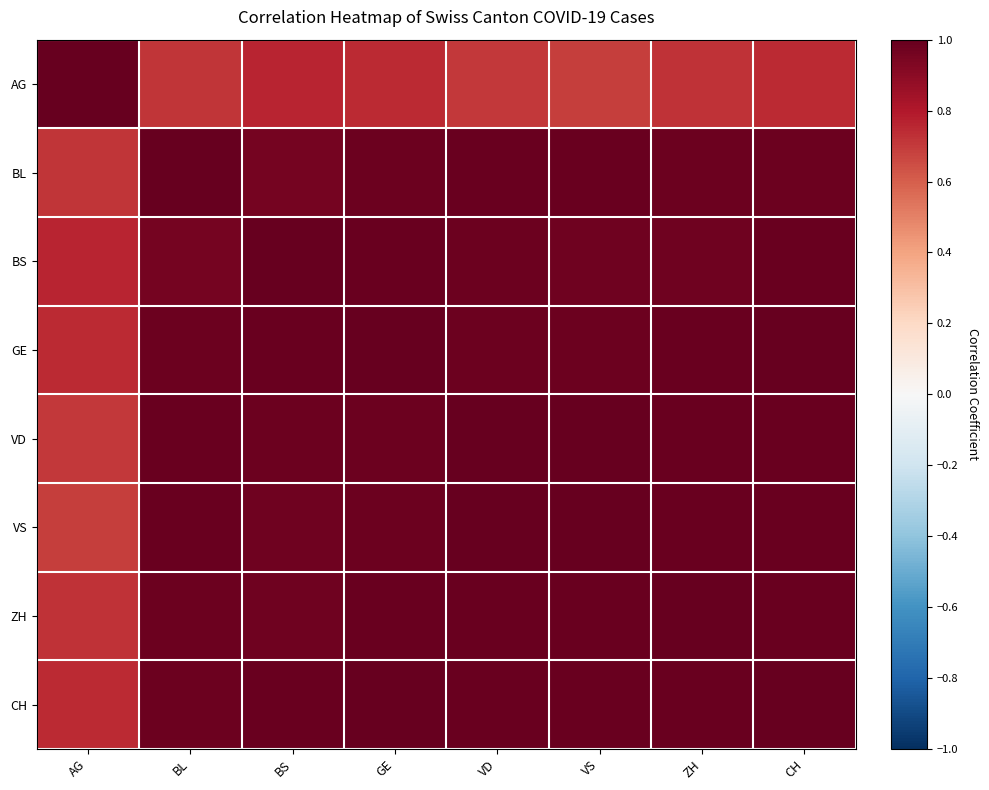

At which category is the sum across all series the highest?

CH